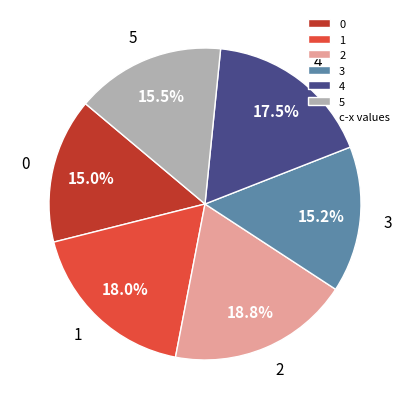

True or false: 5 accounts for 9% of the total.

False